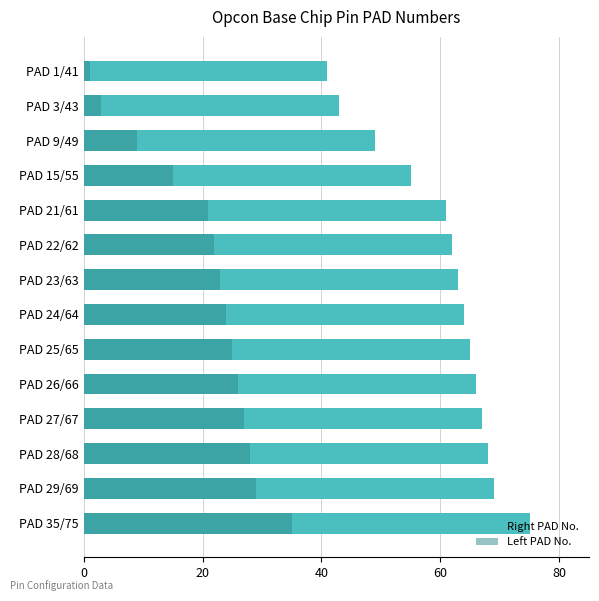

How many distinct data groups are displayed?

2